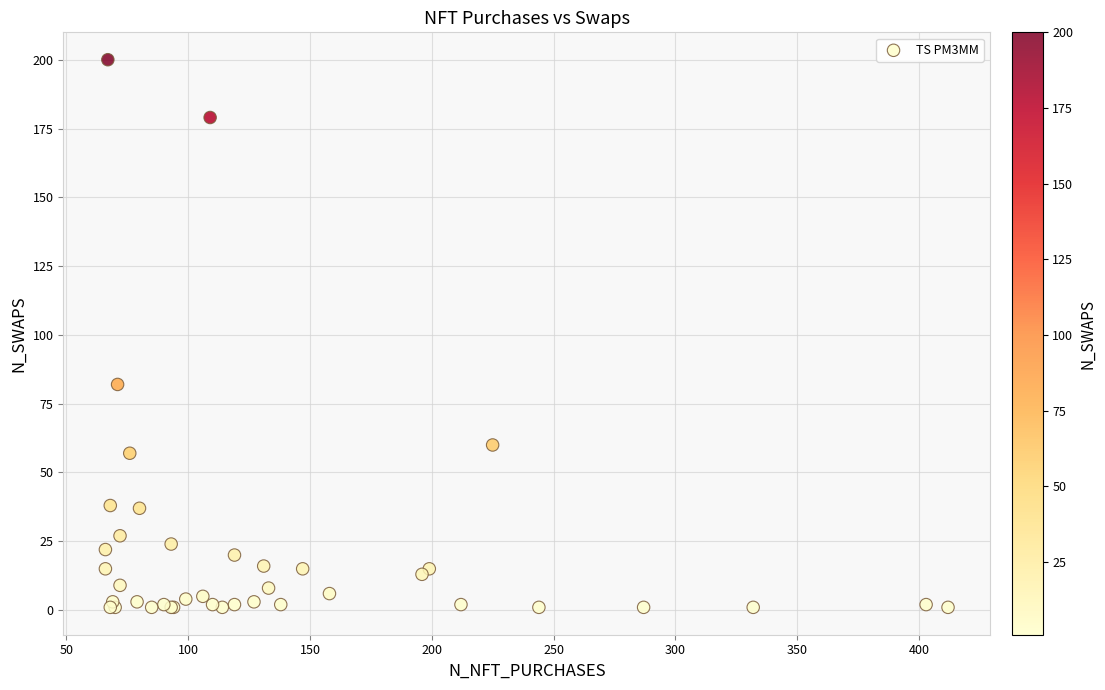

What Y value in the scatter plot is closest to 100?

82